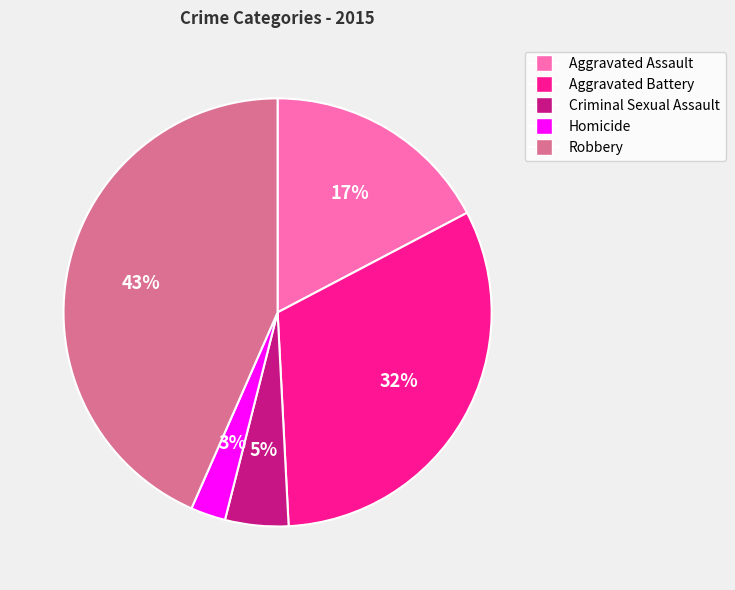

To the nearest percent, what portion does Aggravated Battery represent?

32%